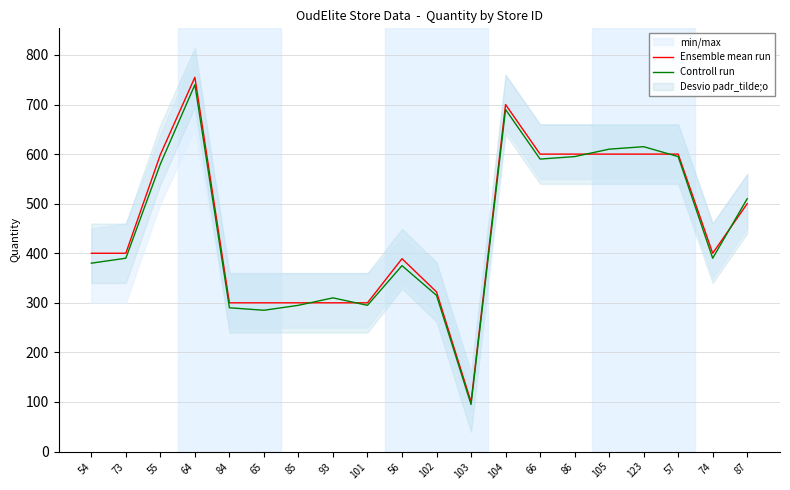

What is the label of the 13th point from the left?

104